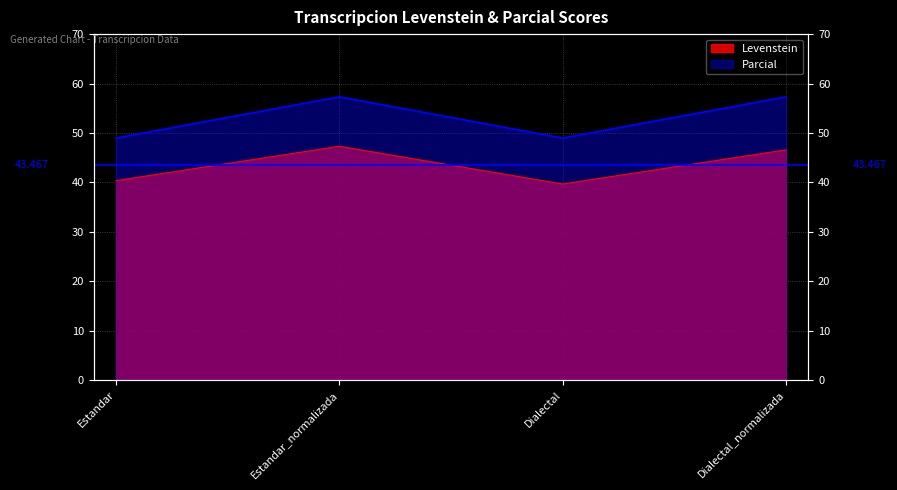

What is the maximum value for Parcial?

57.3